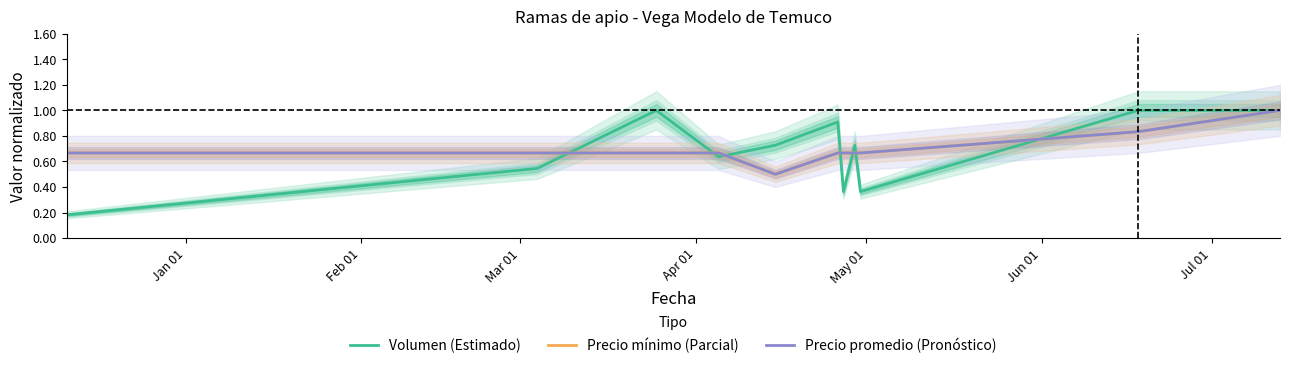

Count the Volumen (Estimado) values in the range 0 to 1.

11